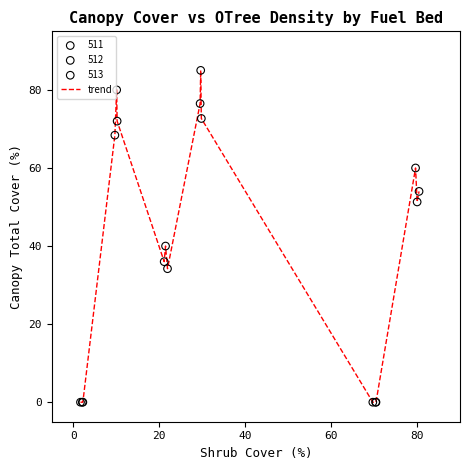

What is the difference between the maximum and minimum values?

85.0